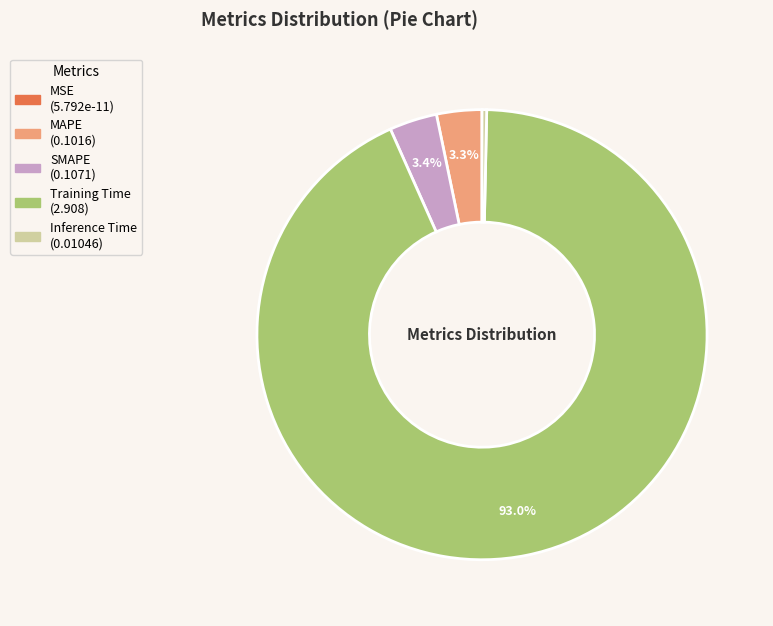

To the nearest percent, what is the average slice percentage?

20%